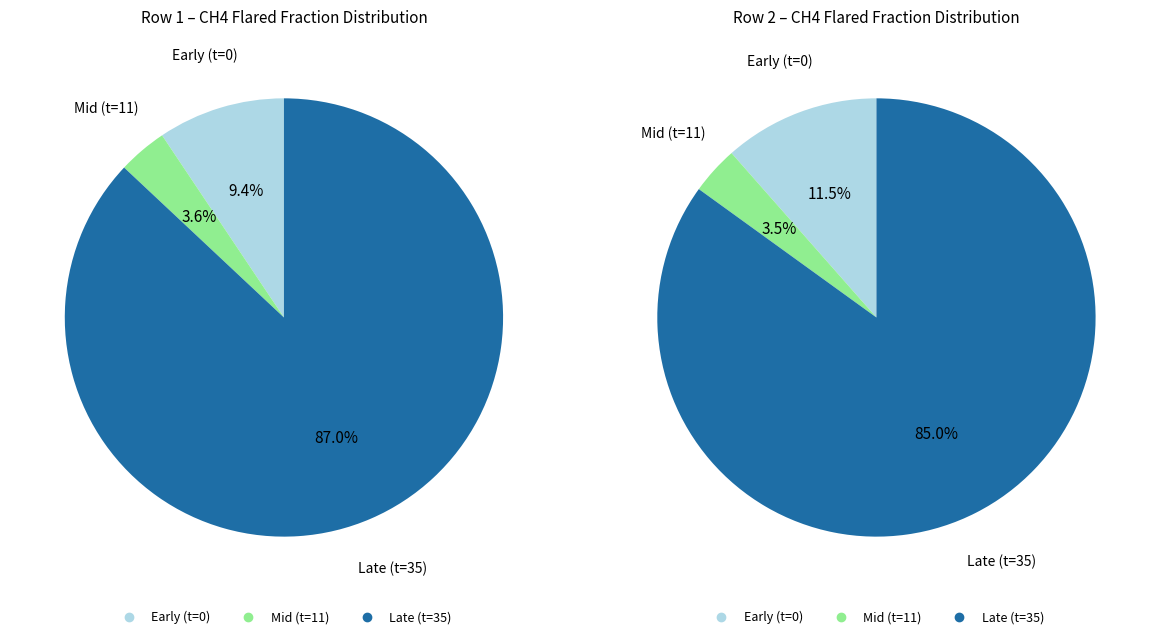

Is frac_fgtv_drained_and_waste_ch4_flared (row 2) the majority of the pie?

Yes